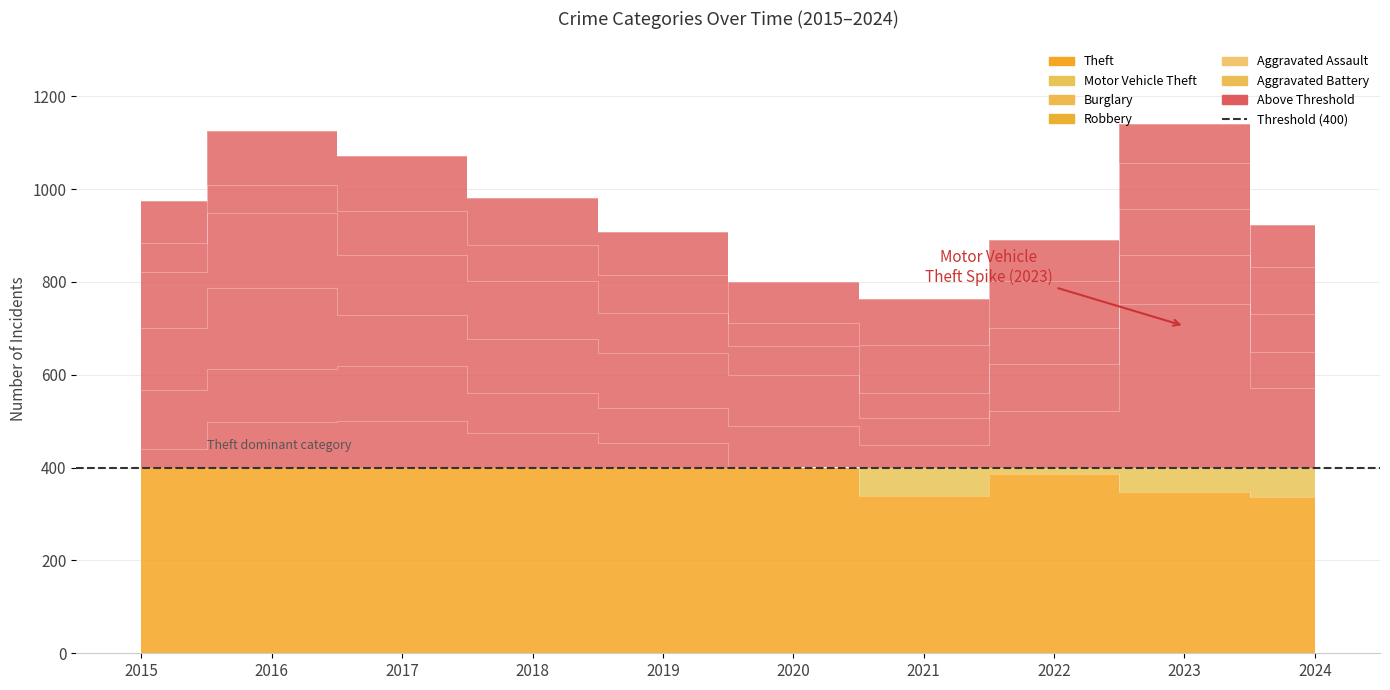

At which category does Aggravated Assault reach its first local valley?

2016